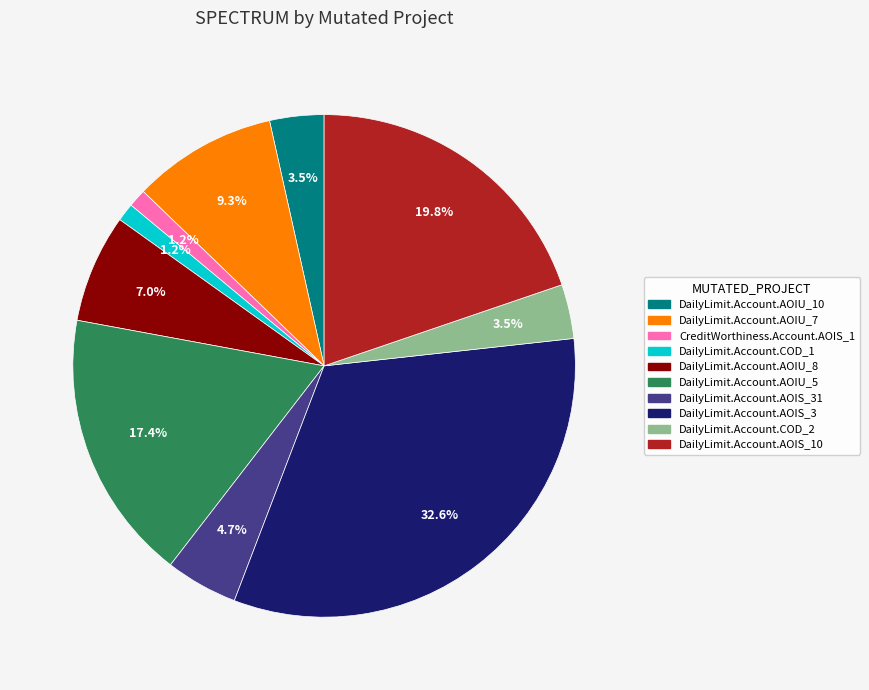

Is there a majority slice in this chart?

No